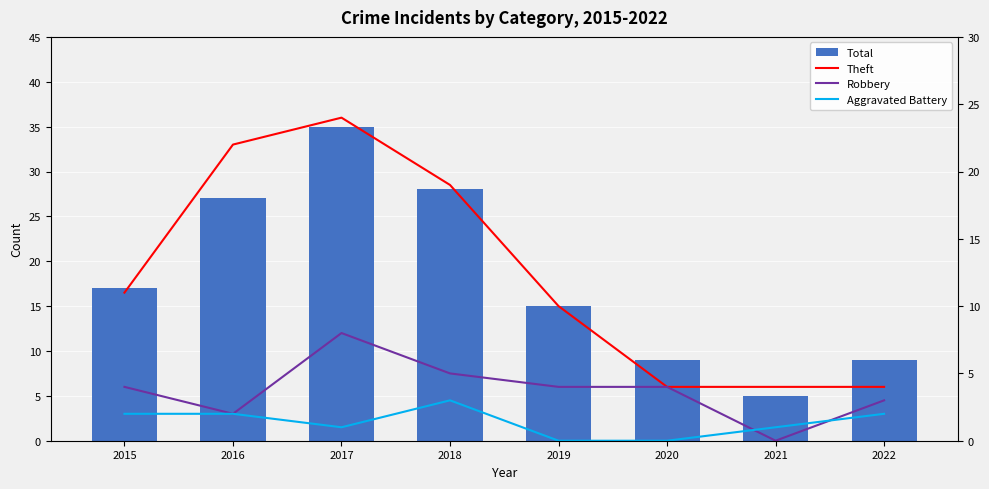

Reading left to right, extract all data points from this chart.

Total: 2015=17	2016=27	2017=35	2018=28	2019=15	2020=9	2021=5	2022=9
Theft: 2015=11	2016=22	2017=24	2018=19	2019=10	2020=4	2021=4	2022=4
Robbery: 2015=4	2016=2	2017=8	2018=5	2019=4	2020=4	2021=0	2022=3
Aggravated Battery: 2015=2	2016=2	2017=1	2018=3	2019=0	2020=0	2021=1	2022=2